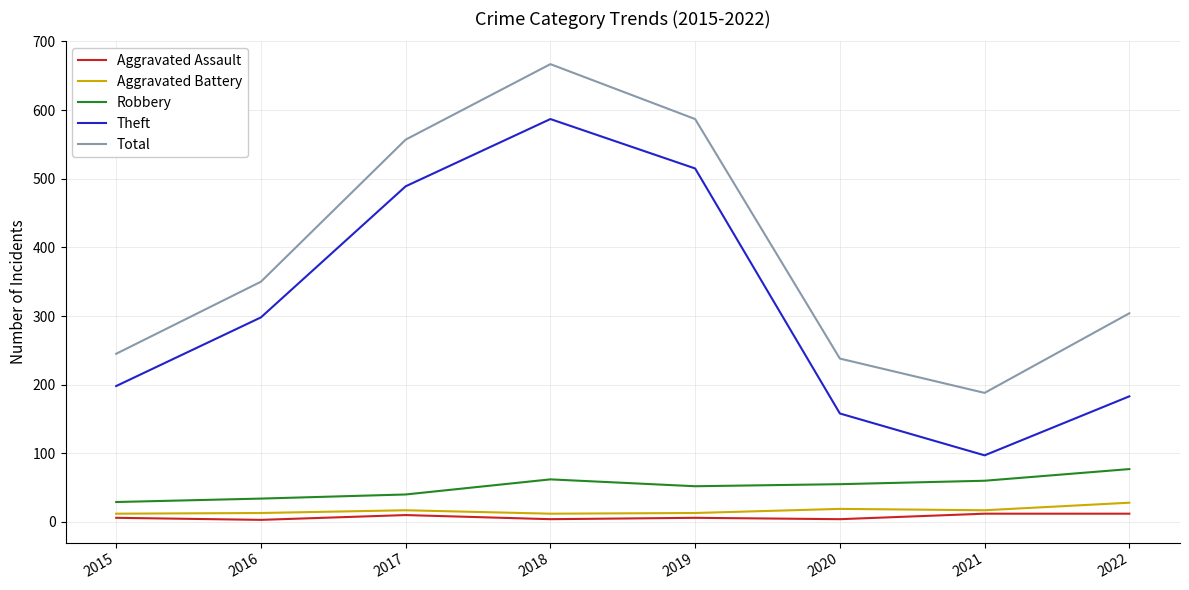

Does the chart display data point markers on the line(s)?

No